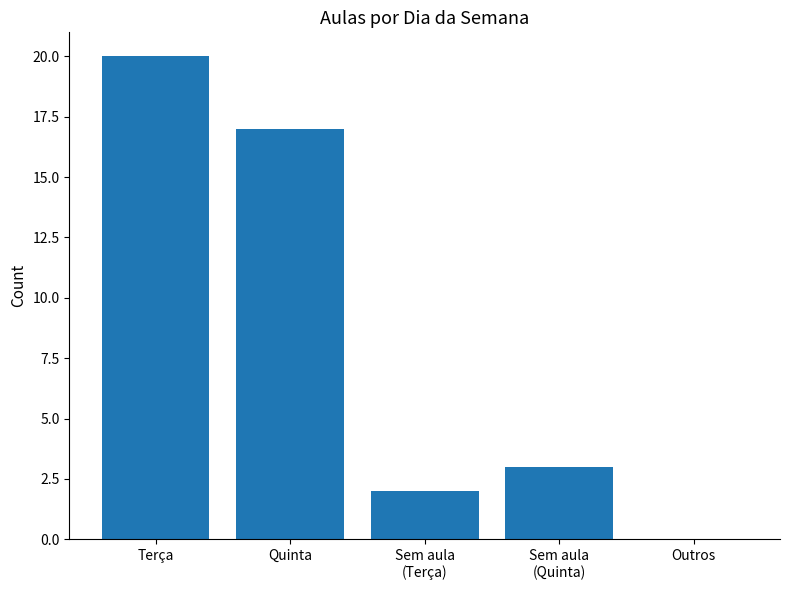

What is the maximum value shown in the chart?

20